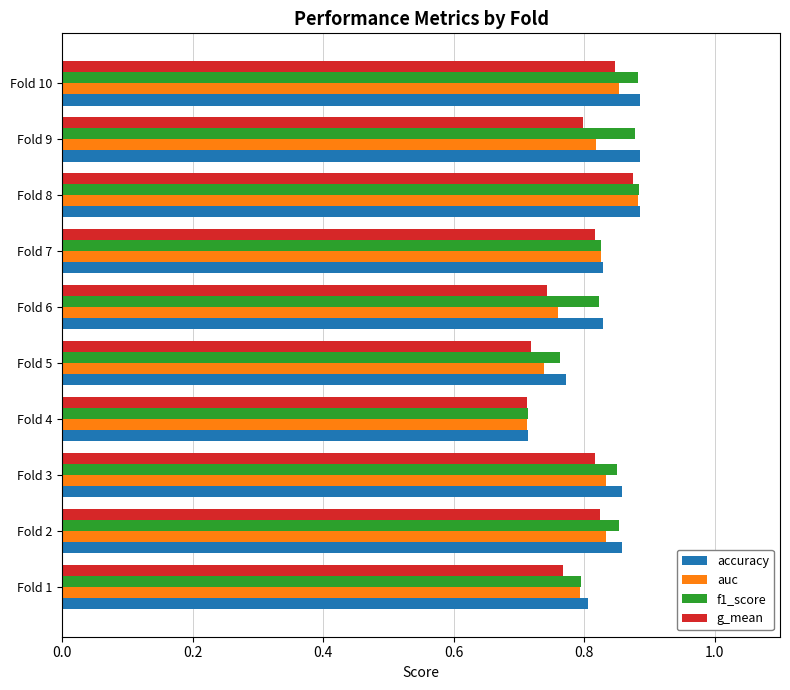

Which series changed the most between Fold 1 and Fold 4?

accuracy